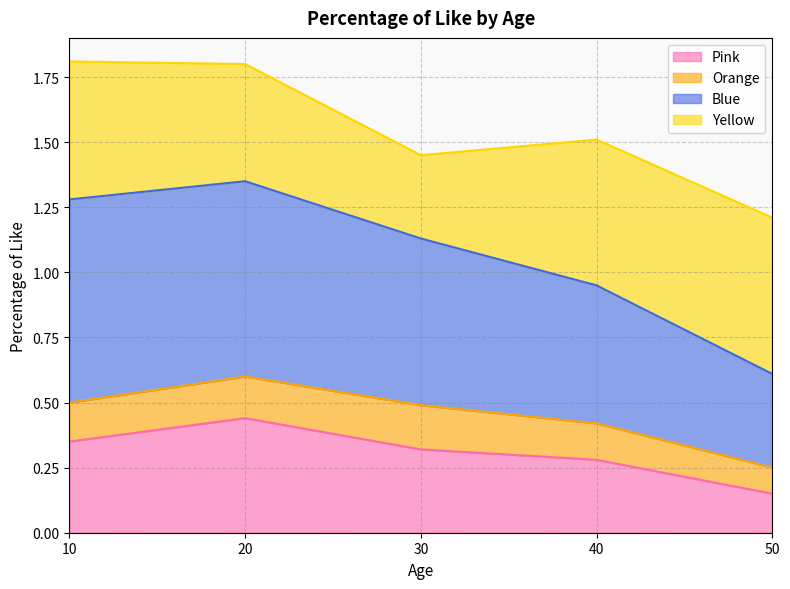

Is the value of Blue at 30 greater than the value of Pink at 30?

Yes